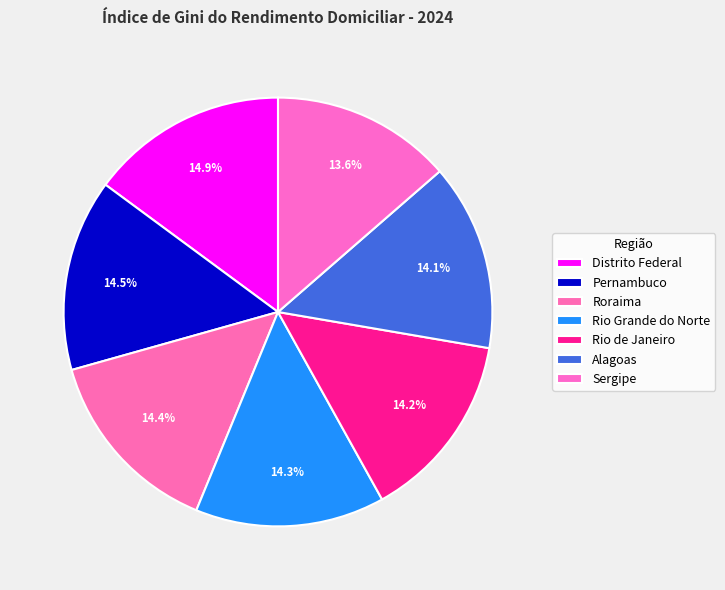

Is it true that Roraima is 21% of the pie?

False